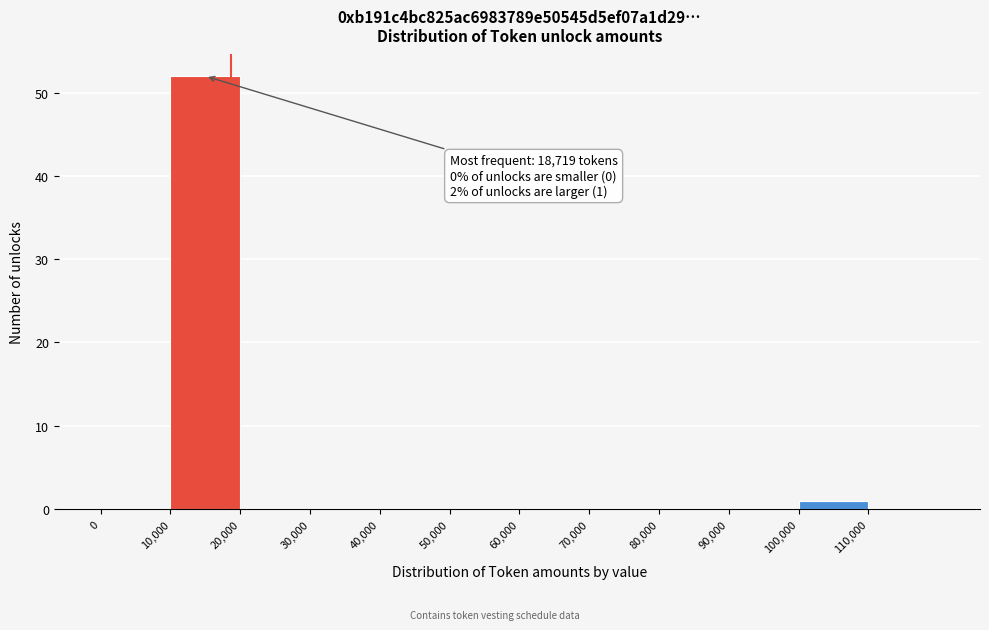

Over which range of the x-axis is the bar tallest?

10000 to 20000